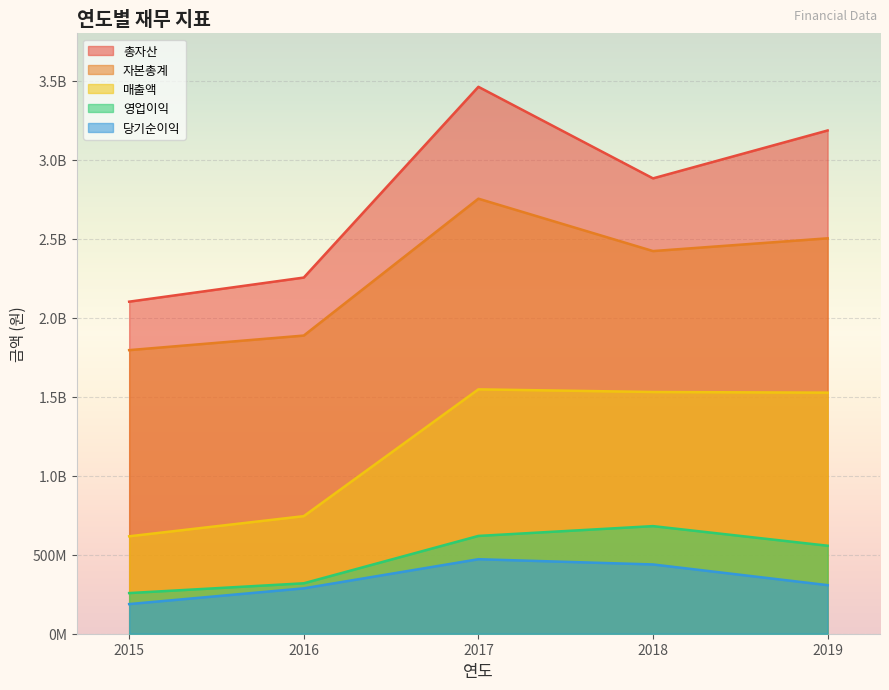

True or false: 자본총계 and 영업이익 intersect in this chart.

False